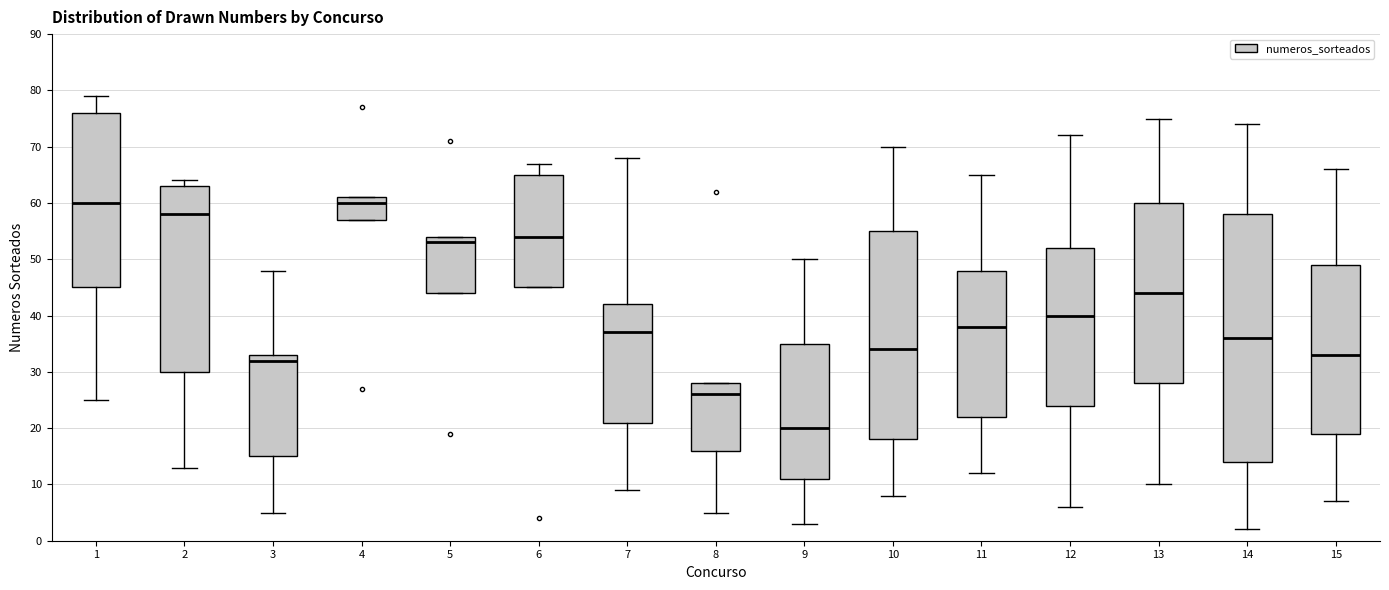

Reading left to right, transcribe this box plot: for each box, give where its median line is, the range the box spans, and where its two whiskers end, as read against the y-axis. The values are not printed on the chart, so give them approximately, as read against the axis.

1: median 60, box 45 to 76, whiskers 25 to 79
2: median 58, box 30 to 63, whiskers 13 to 64
3: median 32, box 15 to 33, whiskers 5 to 48
4: median 60, box 57 to 61, whiskers 57 to 61
5: median 53, box 44 to 54, whiskers 44 to 54
6: median 54, box 45 to 65, whiskers 45 to 67
7: median 37, box 21 to 42, whiskers 9 to 68
8: median 26, box 16 to 28, whiskers 5 to 28
9: median 20, box 11 to 35, whiskers 3 to 50
10: median 34, box 18 to 55, whiskers 8 to 70
11: median 38, box 22 to 48, whiskers 12 to 65
12: median 40, box 24 to 52, whiskers 6 to 72
13: median 44, box 28 to 60, whiskers 10 to 75
14: median 36, box 14 to 58, whiskers 2 to 74
15: median 33, box 19 to 49, whiskers 7 to 66